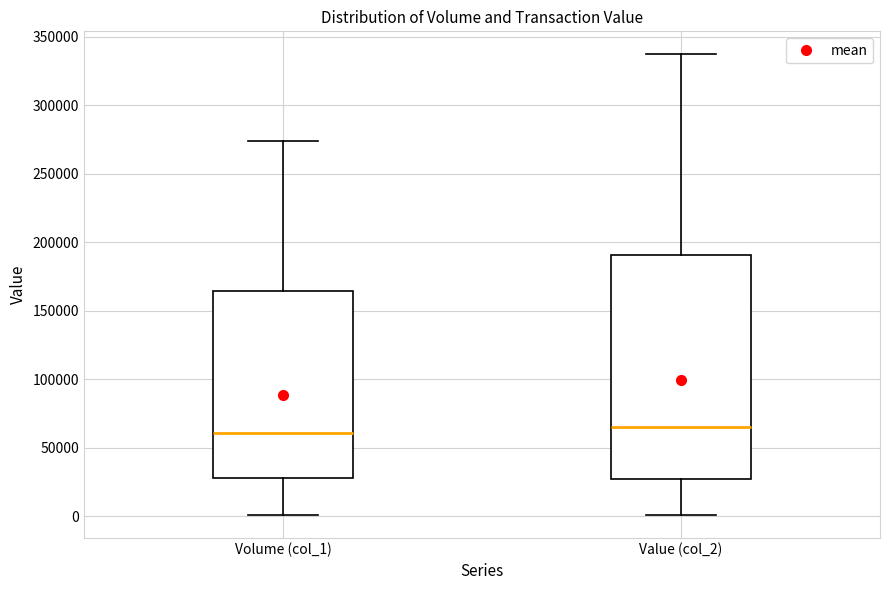

Where does the upper whisker of the box for Volume (col_1) end on the y-axis? The values are not printed on the chart, so give them approximately, as read against the axis.

275000